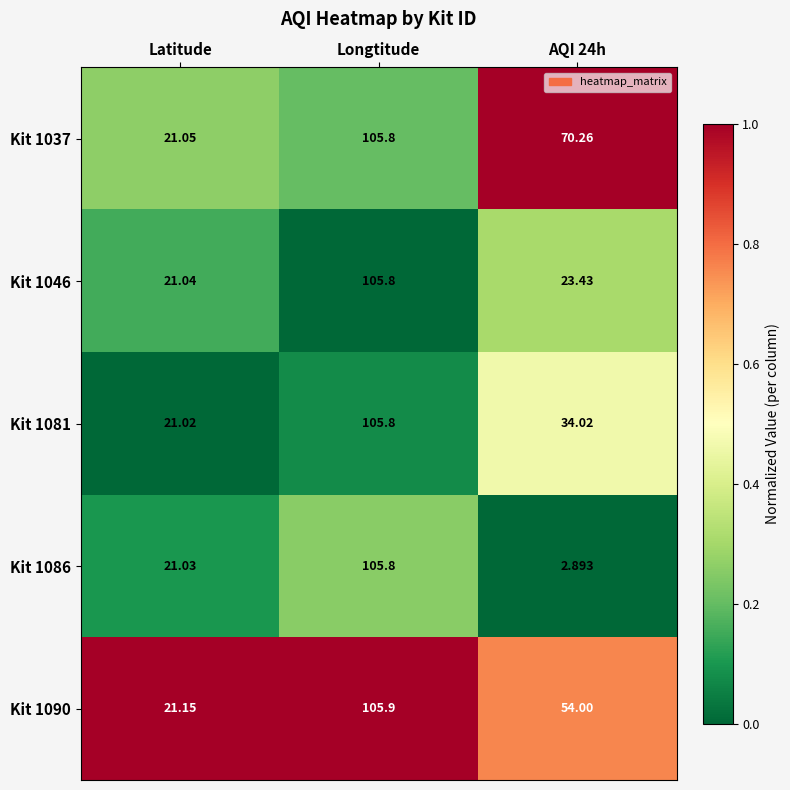

Where does the Kit 1086 series first go above 21?

Latitude